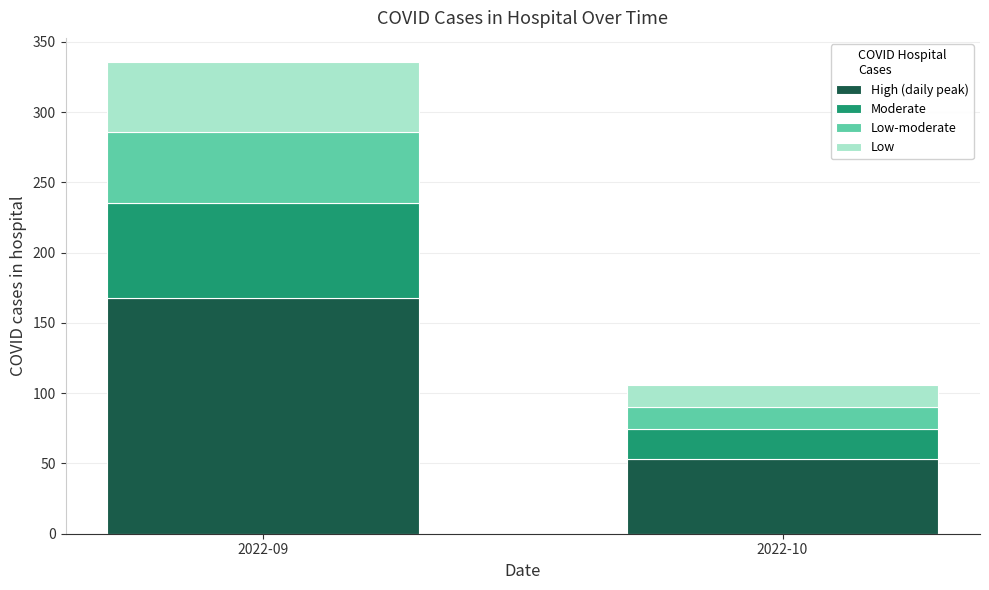

How many categories are shown in the chart?

2